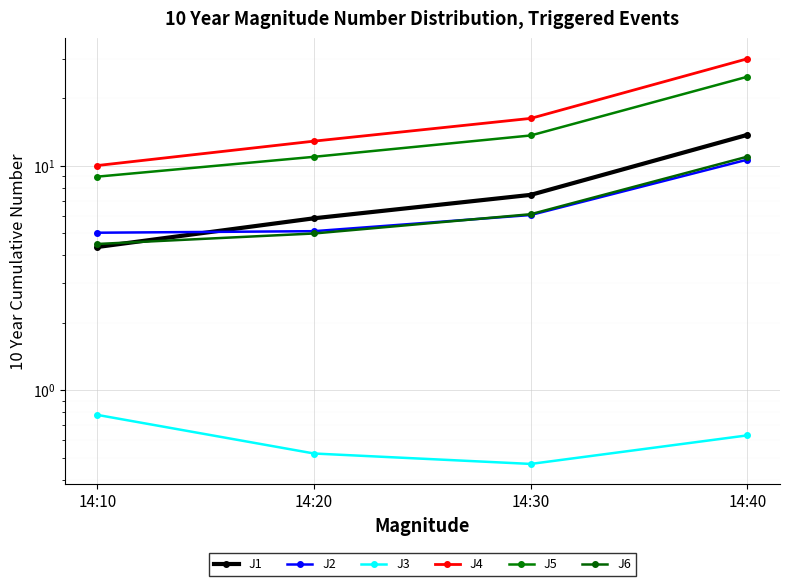

How many lines are shown in the chart?

6